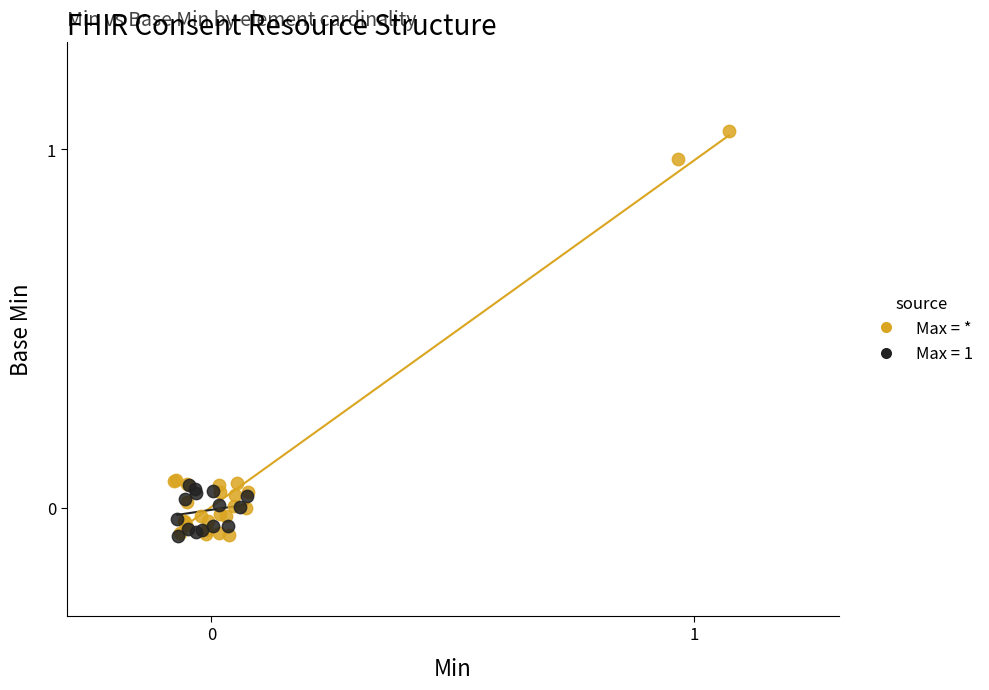

Which series has the widest spread of Y values?

Max = *